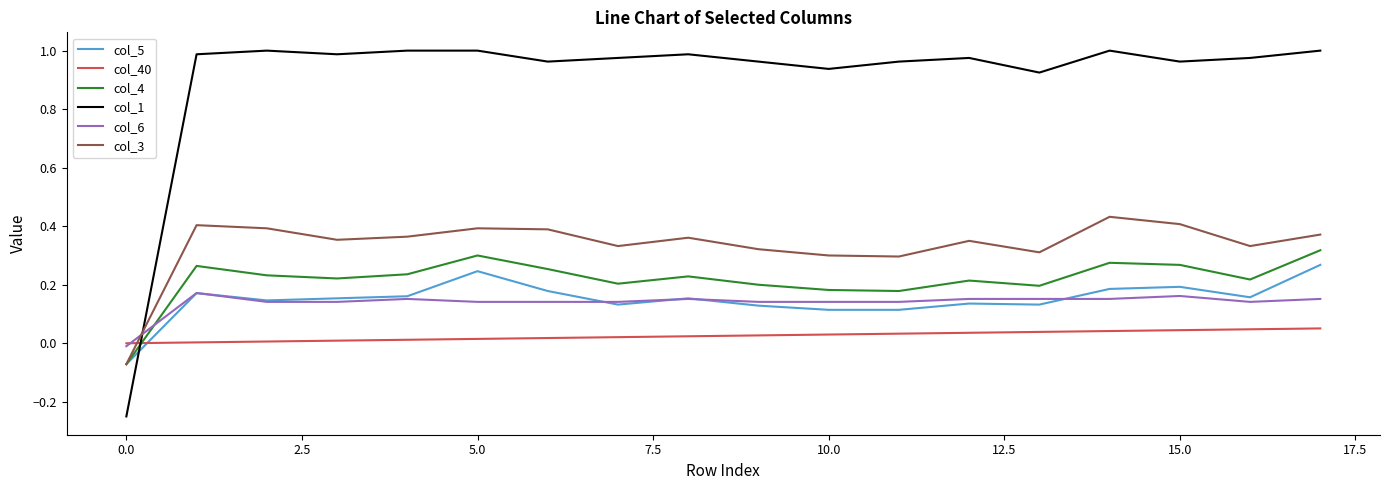

After their last crossing, which series has the higher values: col_4 or col_1?

col_1